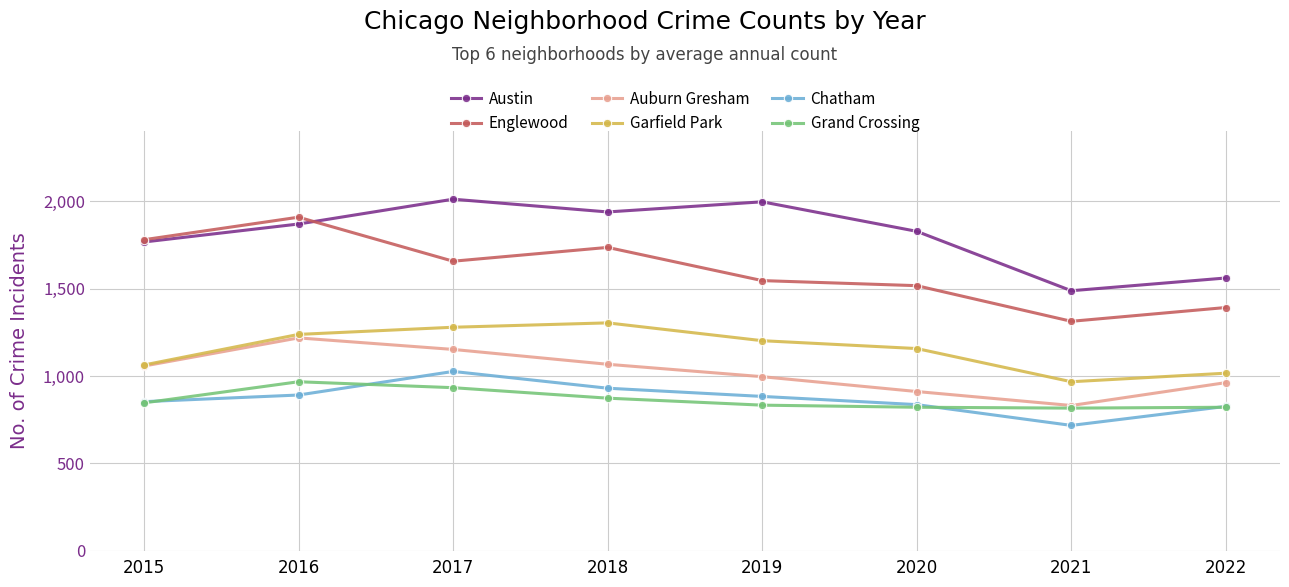

The value of Chatham at 2021 is 717. True or false?

True